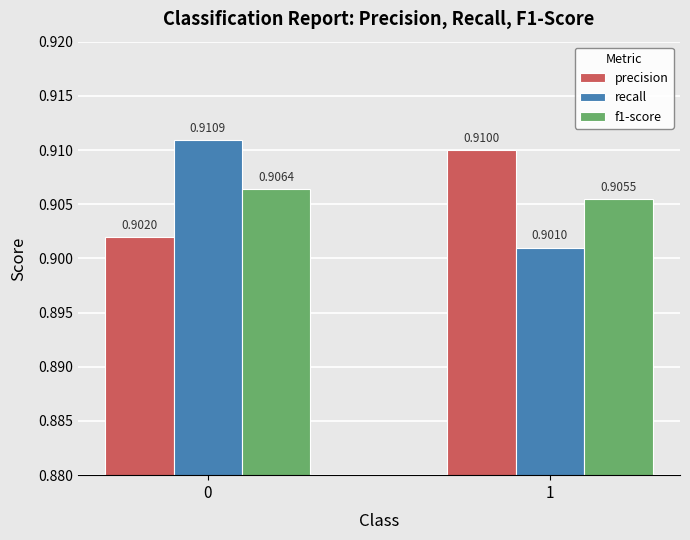

List the series in order of their peak value, highest first.

recall, precision, f1-score